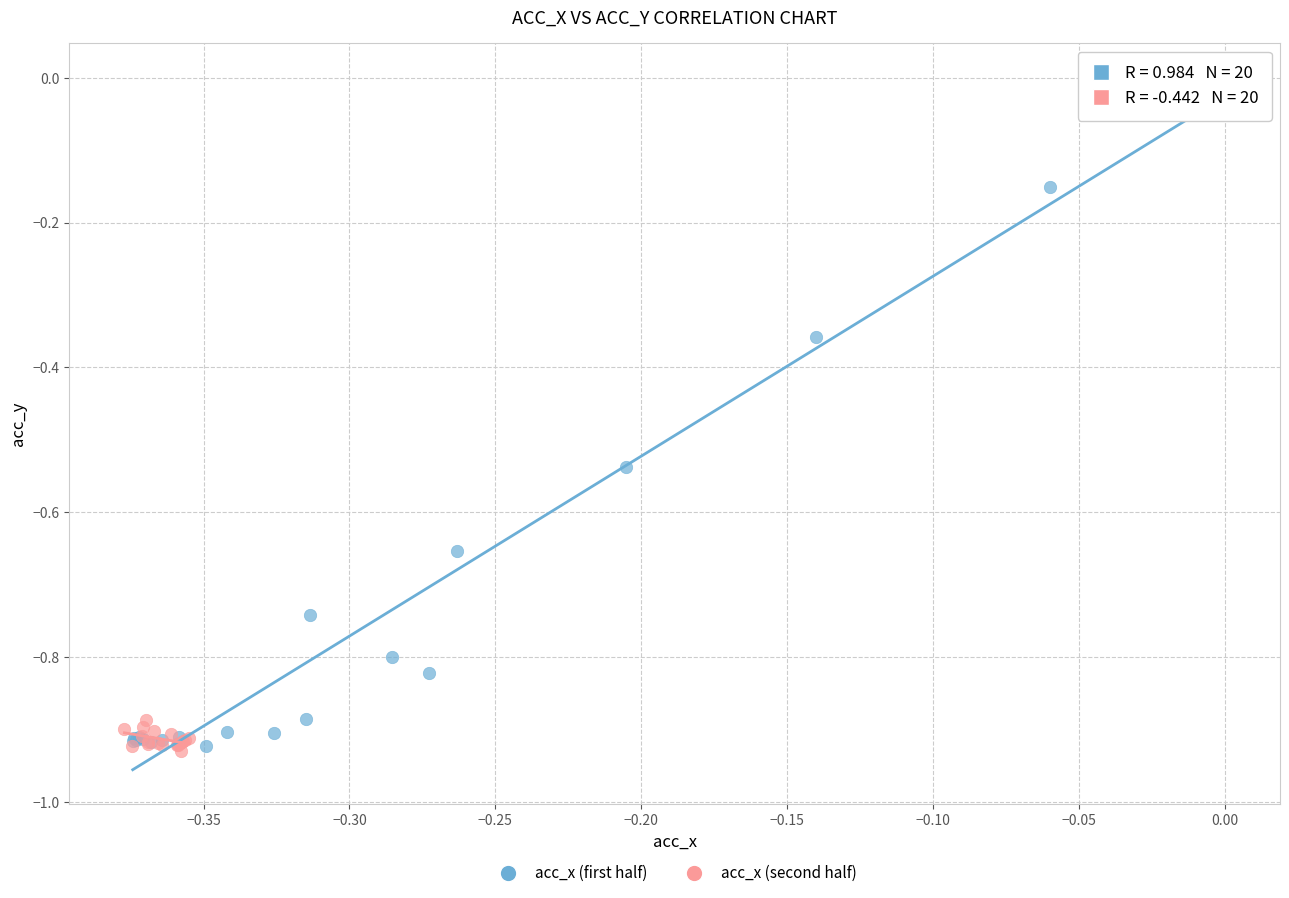

Which series reaches the maximum Y coordinate?

acc_x (first half)